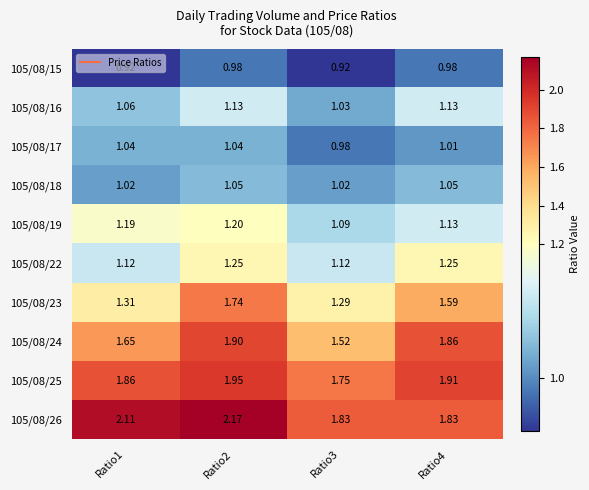

What is the difference between the highest and lowest values at Ratio2?

1.2